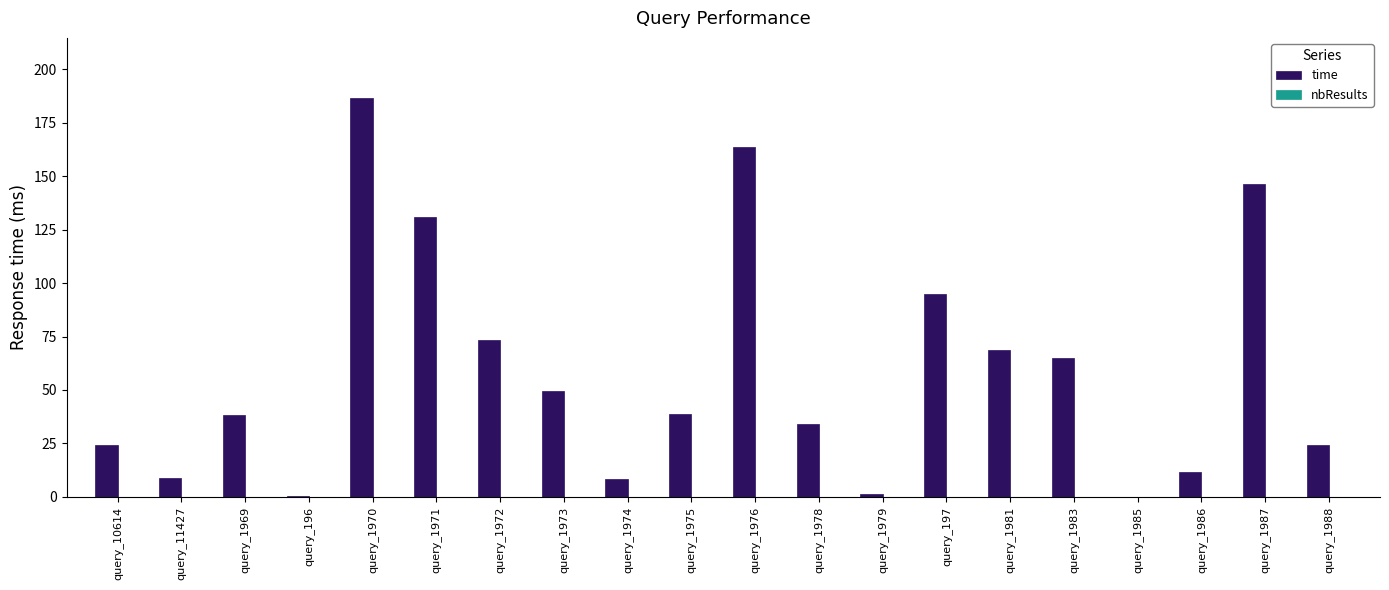

The chart shows a value of 186.6 at query_1970. True or false?

True